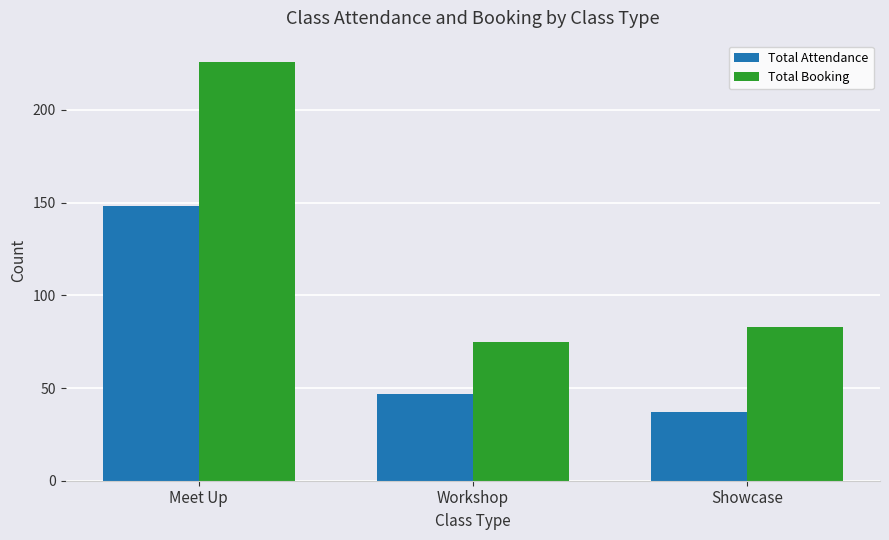

Reading left to right, transcribe all the data shown in this chart.

Total Attendance: Meet Up=148	Workshop=47	Showcase=37
Total Booking: Meet Up=226	Workshop=75	Showcase=83